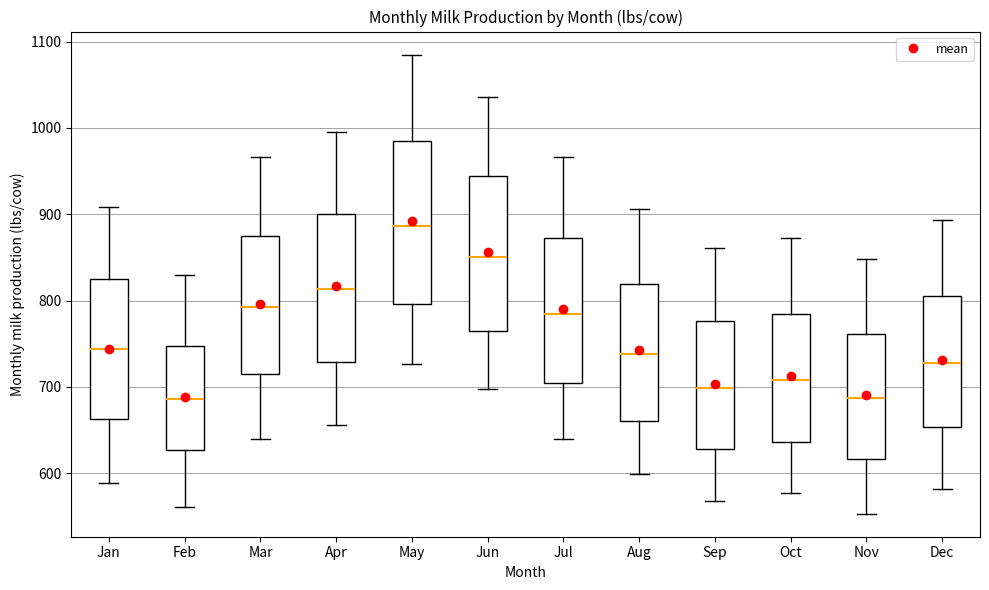

Which box's median line is the highest?

May